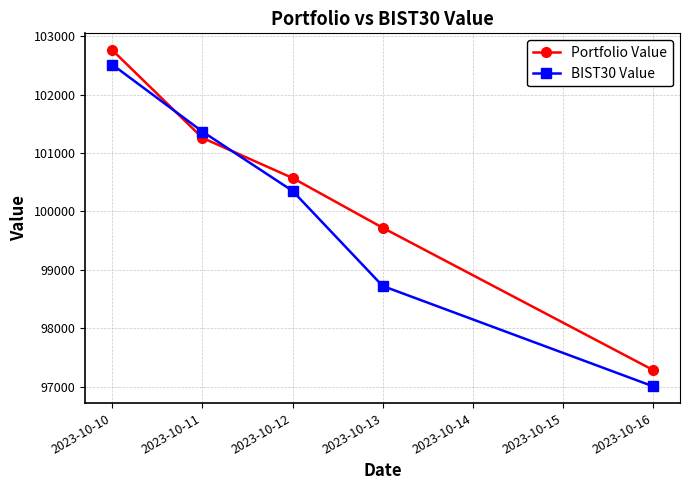

How many distinct data groups are displayed?

2